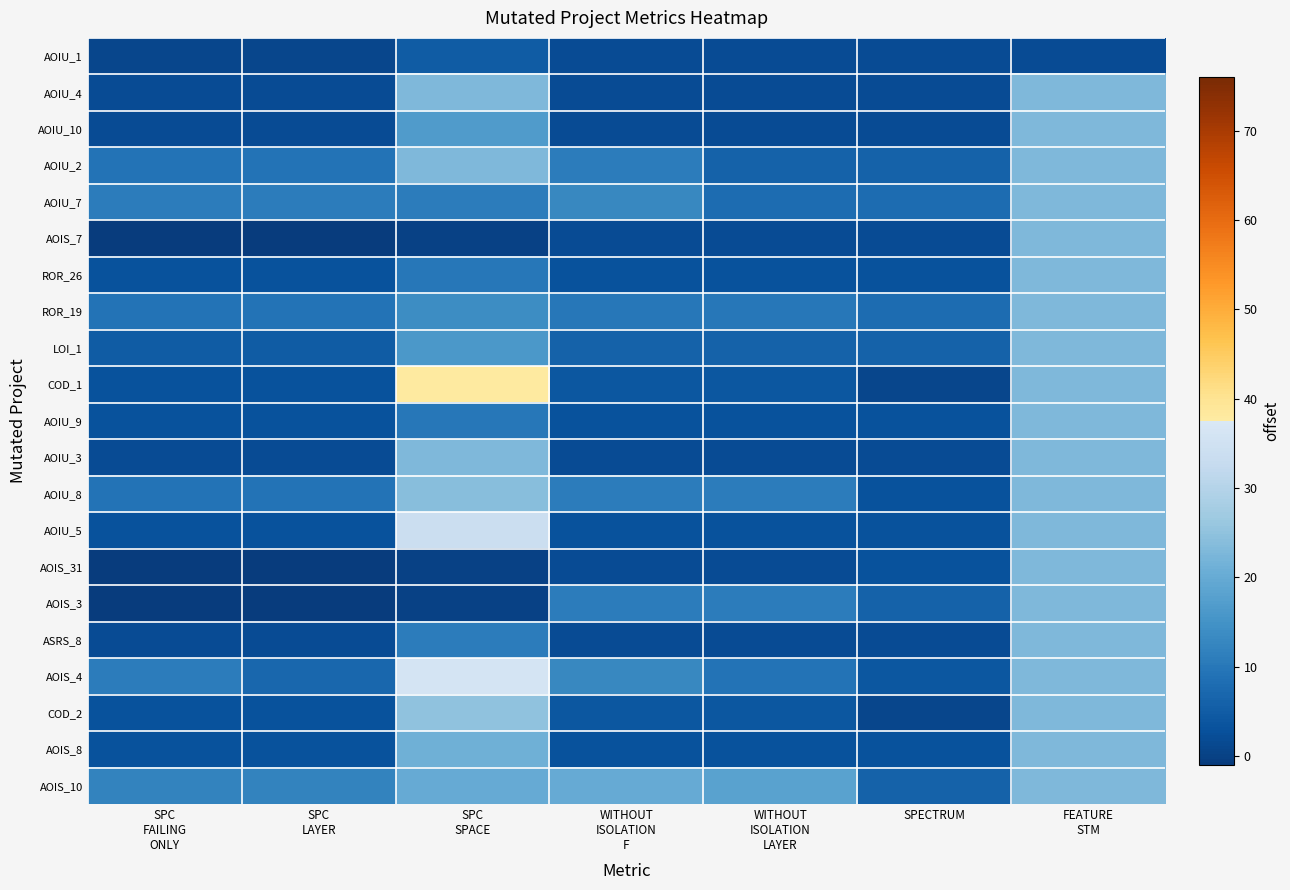

What is the total value across all series at SPECTRUM?

76